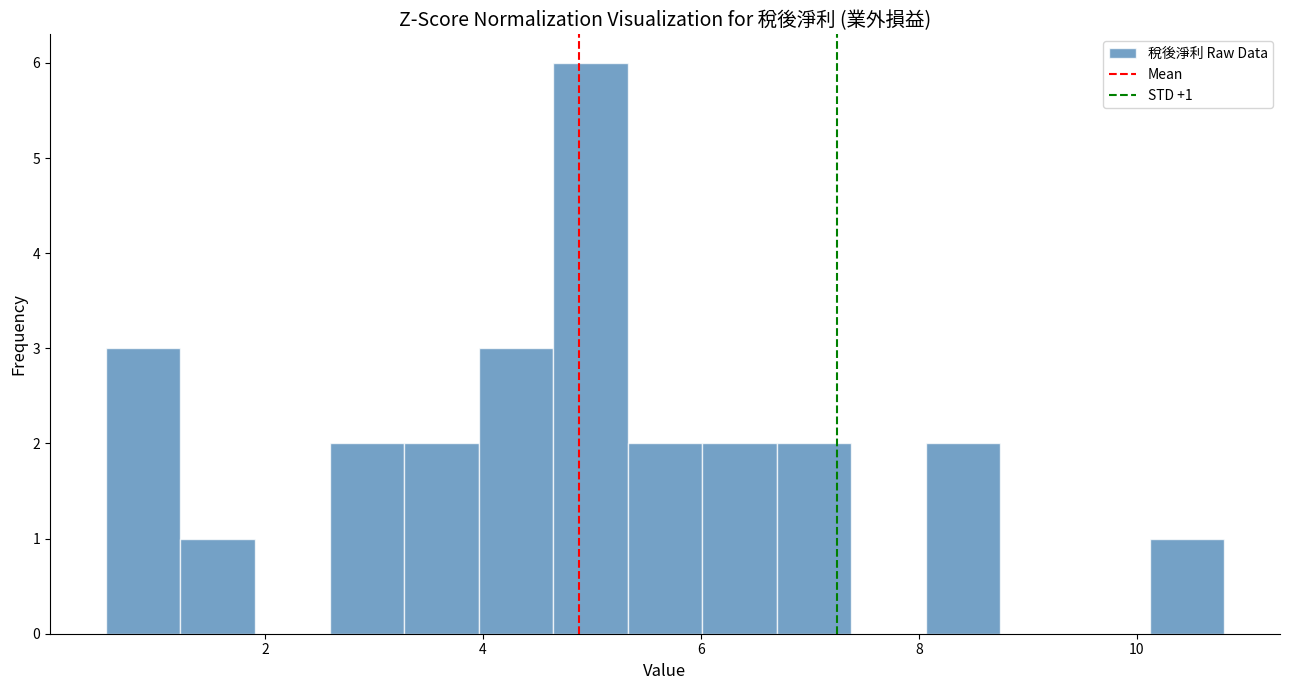

Read against the x-axis, roughly where is the centre of the tallest bar?

5.0